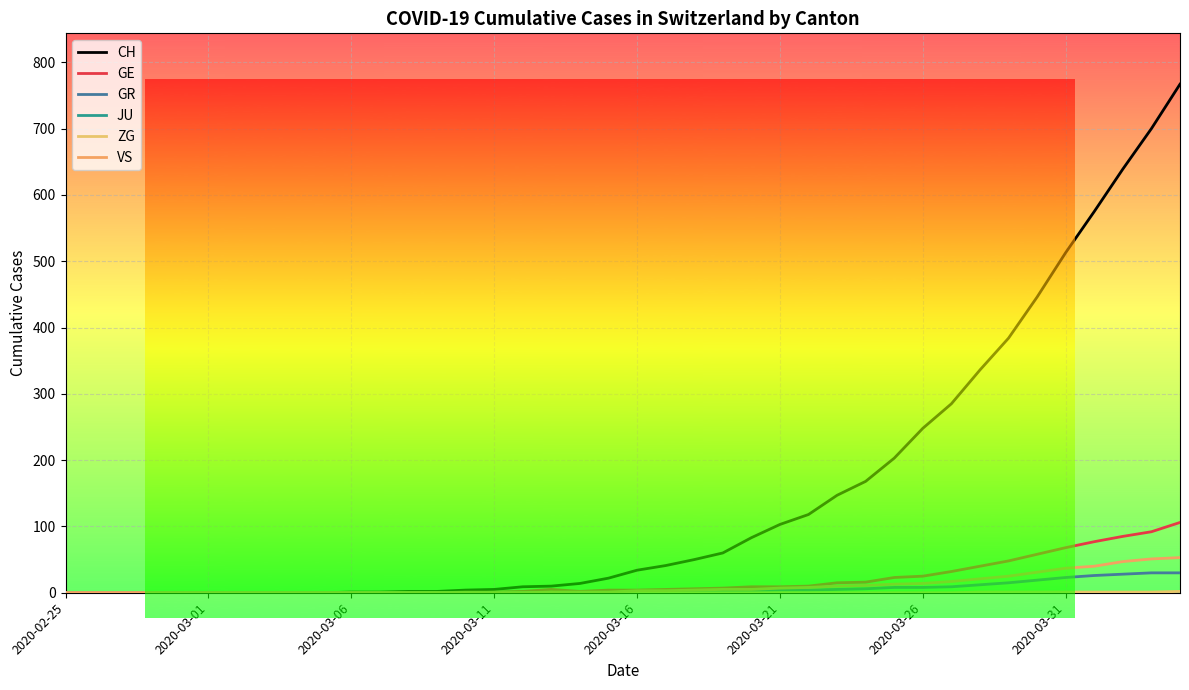

Does the chart have visible grid lines?

Yes